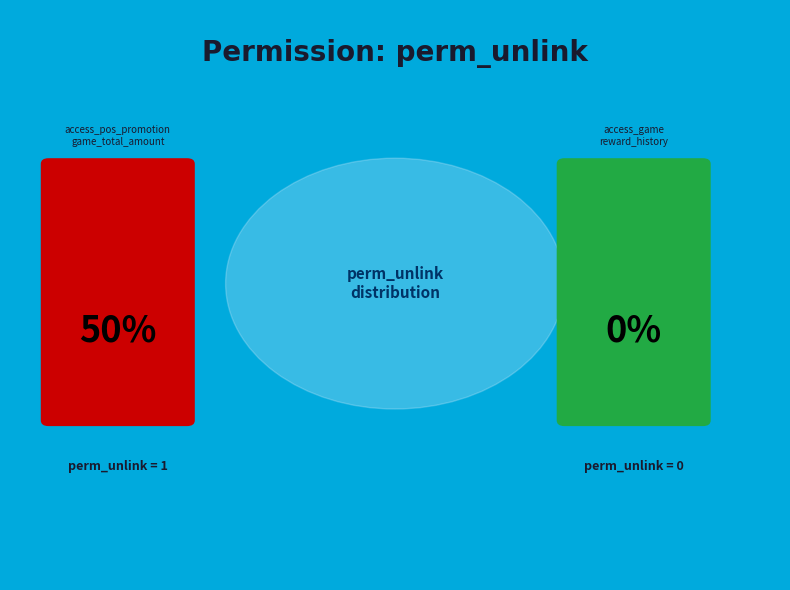

What is the majority slice?

access_pos_promotion_game_total_amount